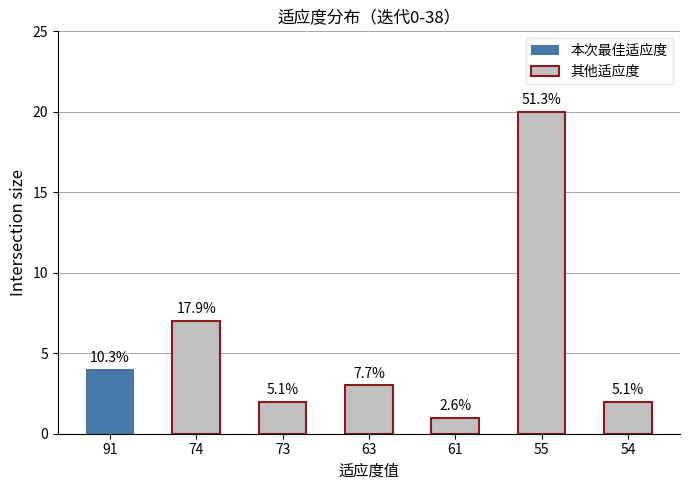

Reading right to left, transcribe all the data shown in this chart.

54=2	55=20	61=1	63=3	73=2	74=7	91=4